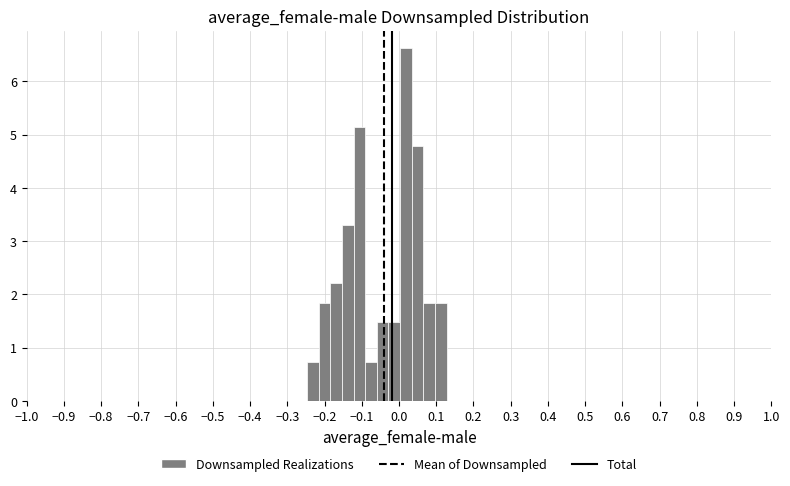

Read against the x-axis, roughly where is the centre of the tallest bar?

0.02